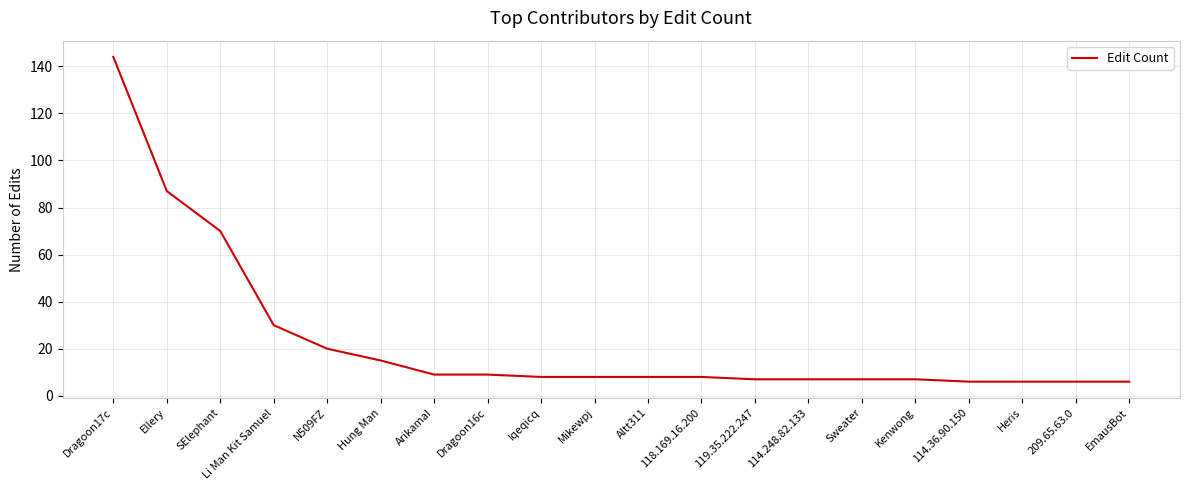

What is the change in value from Hung Man to ArikamaI?

-6